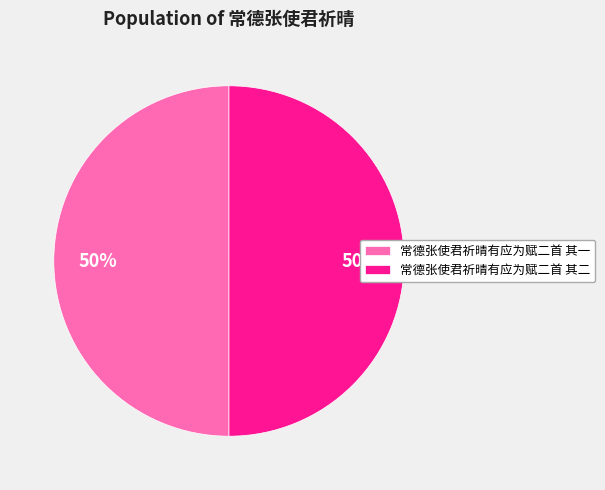

Is the sum of 常德张使君祈晴有应为赋二首 其一 and 常德张使君祈晴有应为赋二首 其二 greater than half?

Yes